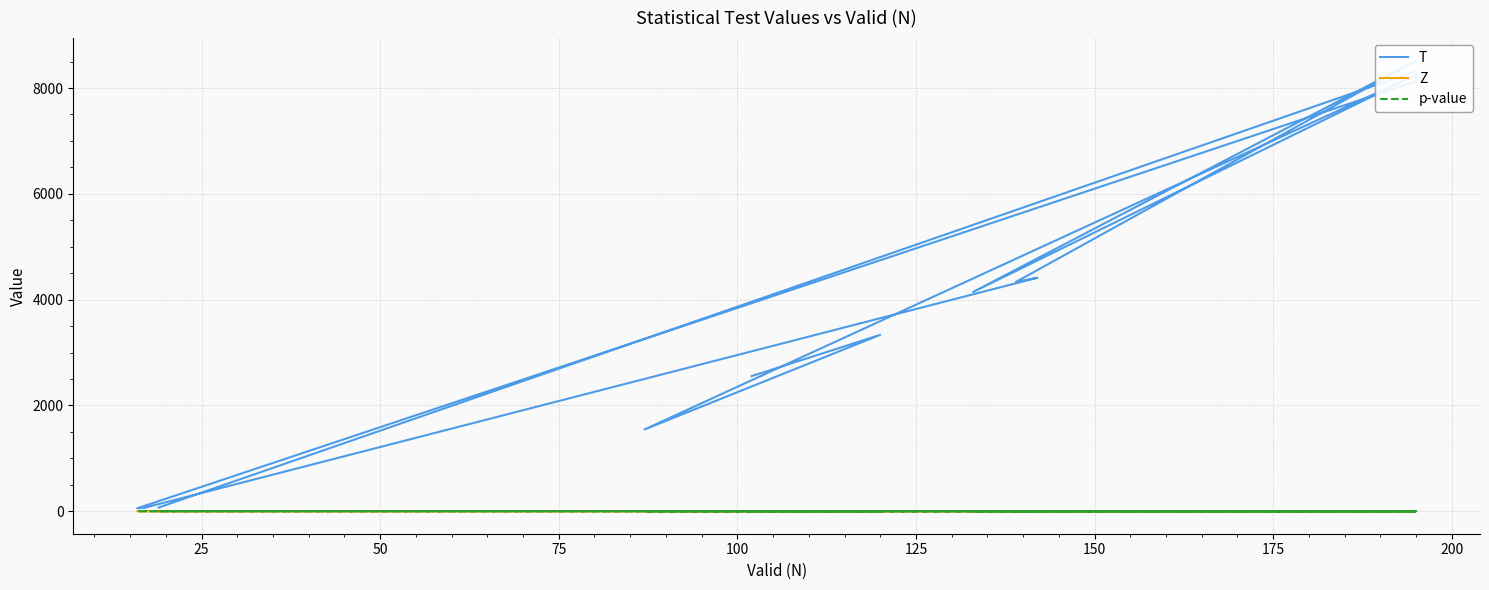

Which series has the largest total across all categories?

T